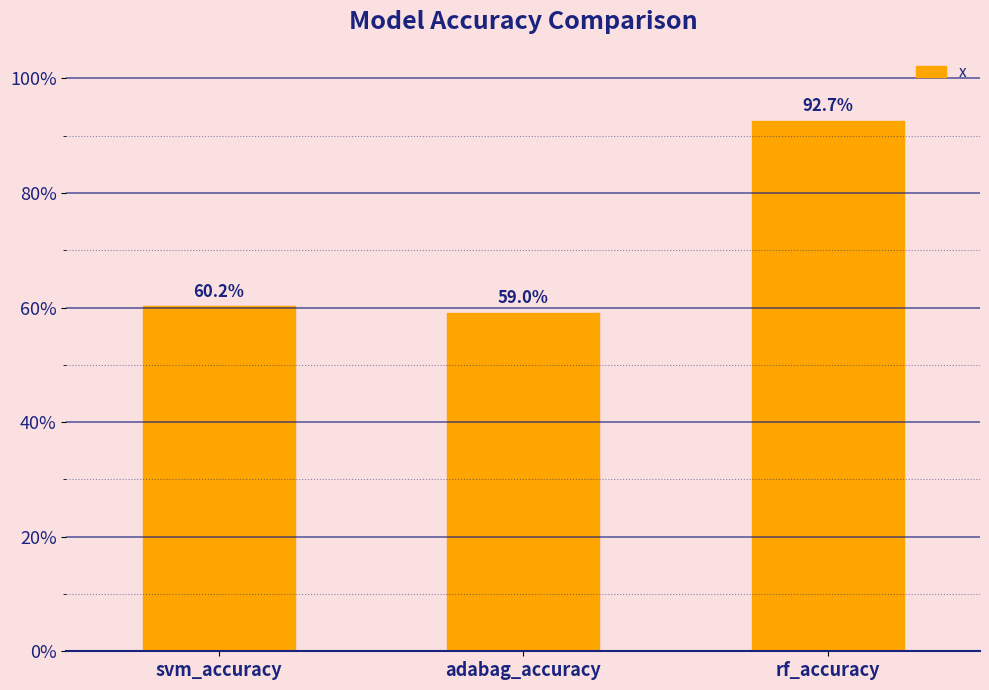

Are the bars horizontal?

No